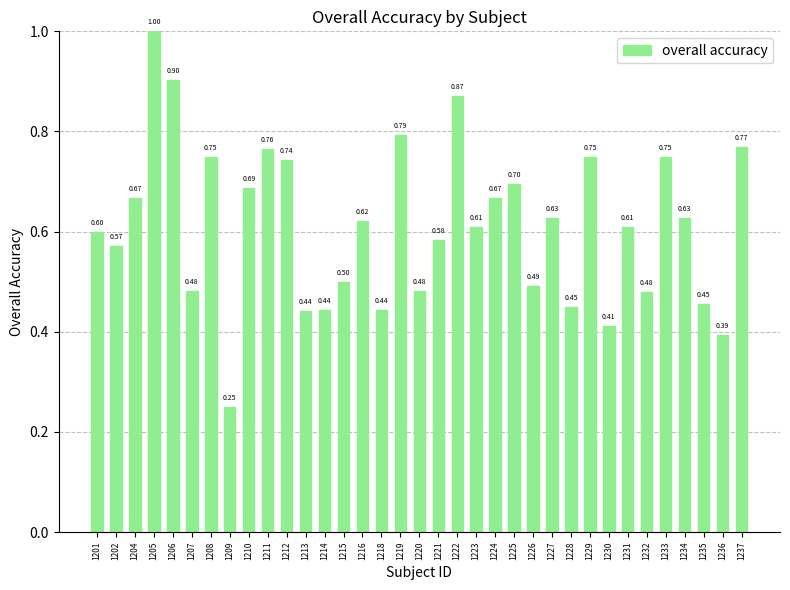

Which has a higher value, 1218 or 1205?

1205